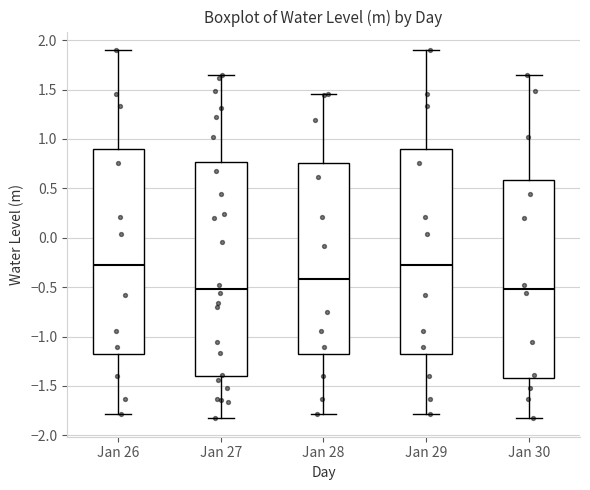

Comparing the boxes themselves (not the whiskers), which one is the tallest?

Jan 27